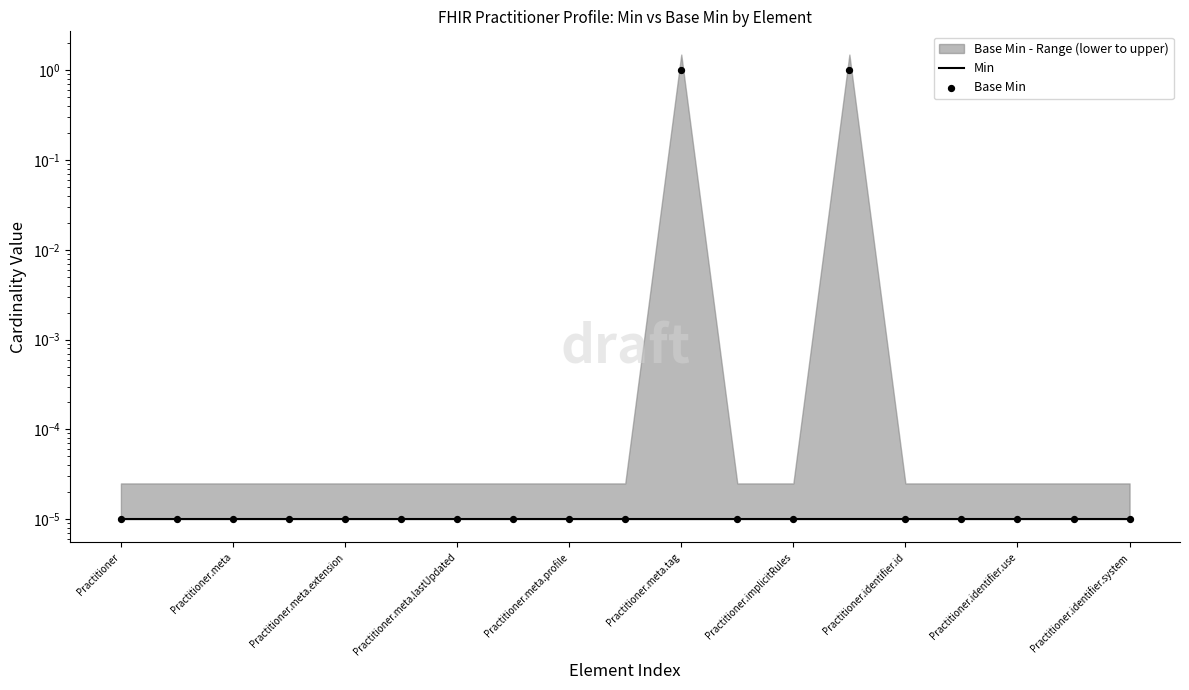

Which series reaches the maximum Y coordinate?

Base Min